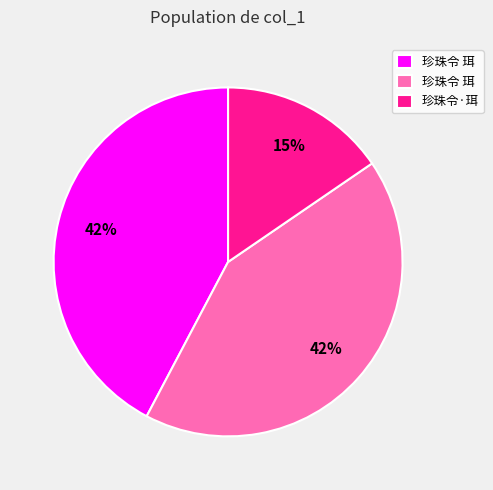

To the nearest percent, what is the difference between the largest and smallest slice percentages?

27%